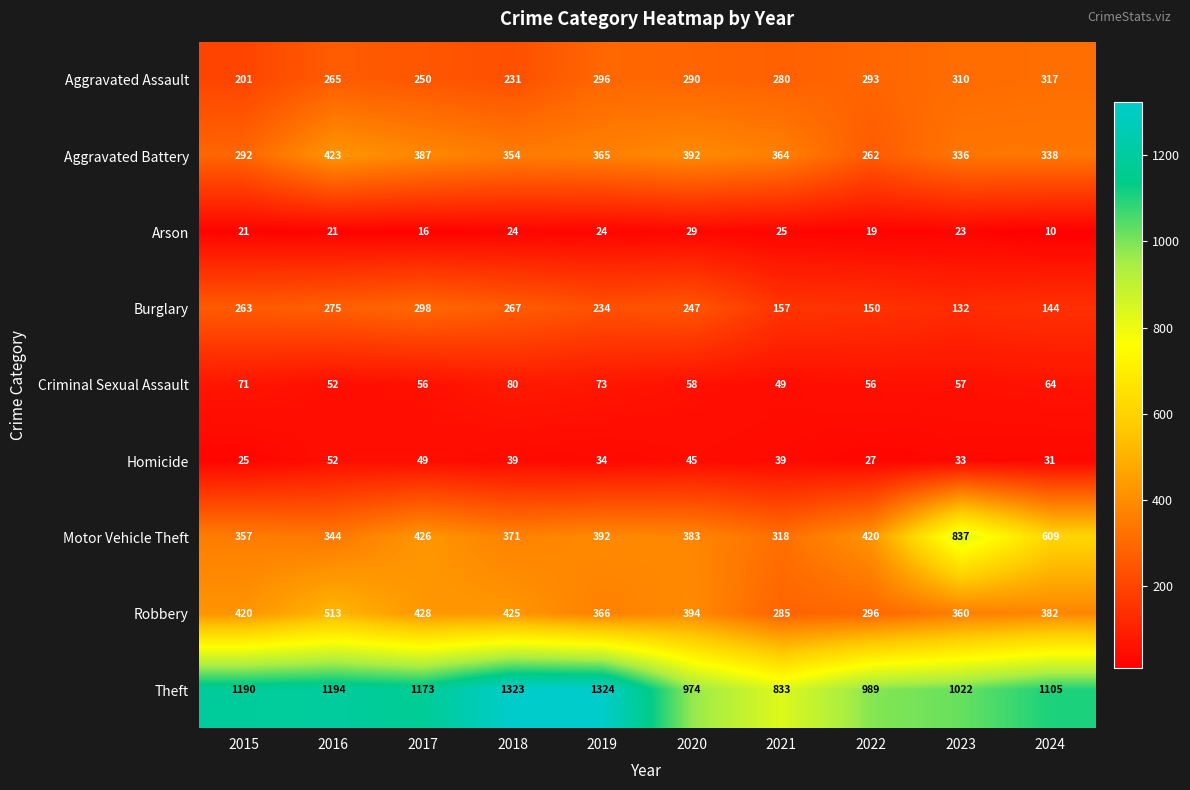

Where does the Burglary series first go above 247?

2015